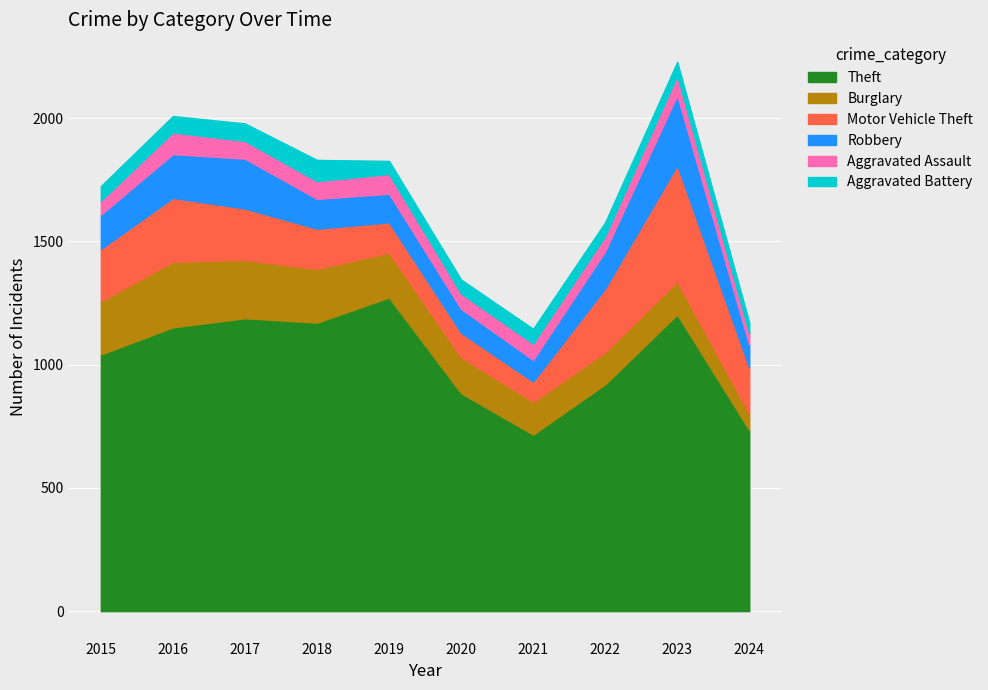

What are all the series names shown in the legend?

Theft, Burglary, Motor Vehicle Theft, Robbery, Aggravated Assault, Aggravated Battery